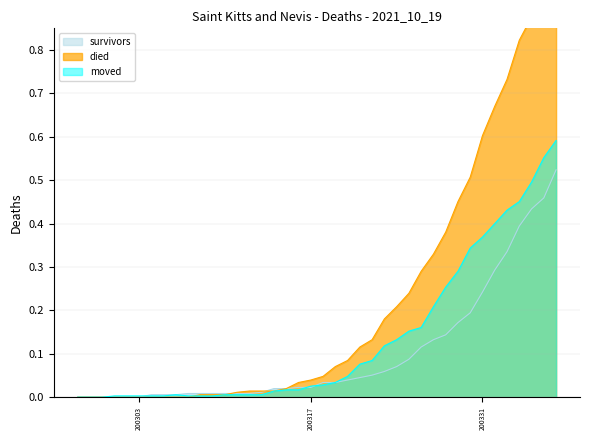

Reading left to right, what are all the values shown in this chart?

survivors: 0.0	0.0	0.0	0.0	0.0	0.0	0.0	0.0	0.0	0.0	0.0	0.0	0.0	0.0	0.0	0.0	0.0	0.0	0.0	0.0	0.0	0.0	0.0	0.0	0.1	0.1	0.1	0.1	0.1	0.1	0.1	0.2	0.2	0.2	0.3	0.3	0.4	0.4	0.5	0.5
died: 0.0	0.0	0.0	0.0	0.0	0.0	0.0	0.0	0.0	0.0	0.0	0.0	0.0	0.0	0.0	0.0	0.0	0.0	0.0	0.0	0.0	0.1	0.1	0.1	0.1	0.2	0.2	0.2	0.3	0.3	0.4	0.5	0.5	0.6	0.7	0.7	0.8	0.9	0.9	1.0
moved: 0.0	0.0	0.0	0.0	0.0	0.0	0.0	0.0	0.0	0.0	0.0	0.0	0.0	0.0	0.0	0.0	0.0	0.0	0.0	0.0	0.0	0.0	0.0	0.1	0.1	0.1	0.1	0.2	0.2	0.2	0.3	0.3	0.3	0.4	0.4	0.4	0.5	0.5	0.6	0.6